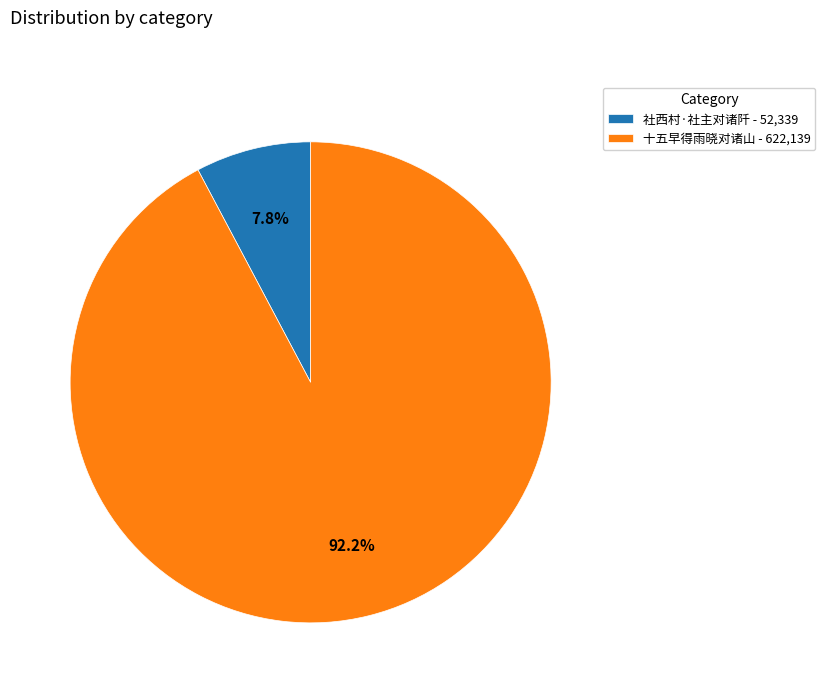

To the nearest percent, what is the combined percentage of 社西村·社主对诸阡 and 十五早得雨晓对诸山?

100%